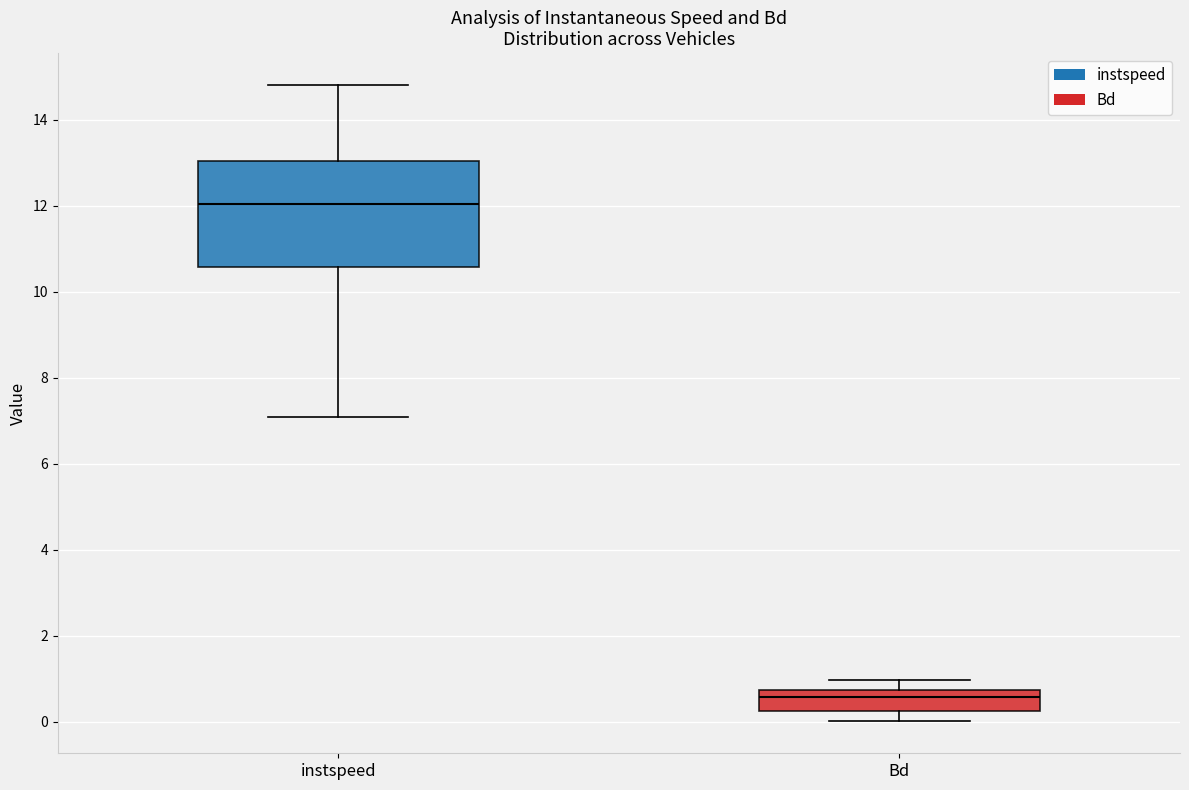

Reading left to right, read every box against the y-axis: the position of its median line, the range the box covers, and the ends of its whiskers. The values are not printed on the chart, so give them approximately, as read against the axis.

instspeed: median 12.0, box 10.6 to 13.0, whiskers 7.0 to 14.8
Bd: median 0.6, box 0.2 to 0.8, whiskers 0.0 to 1.0